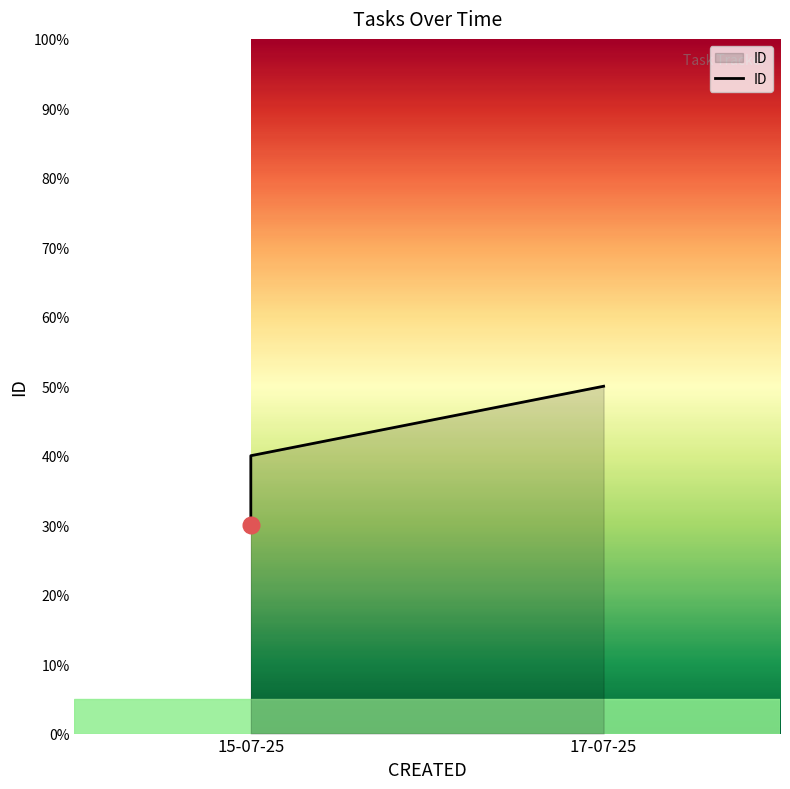

How many data points are less than 40?

1